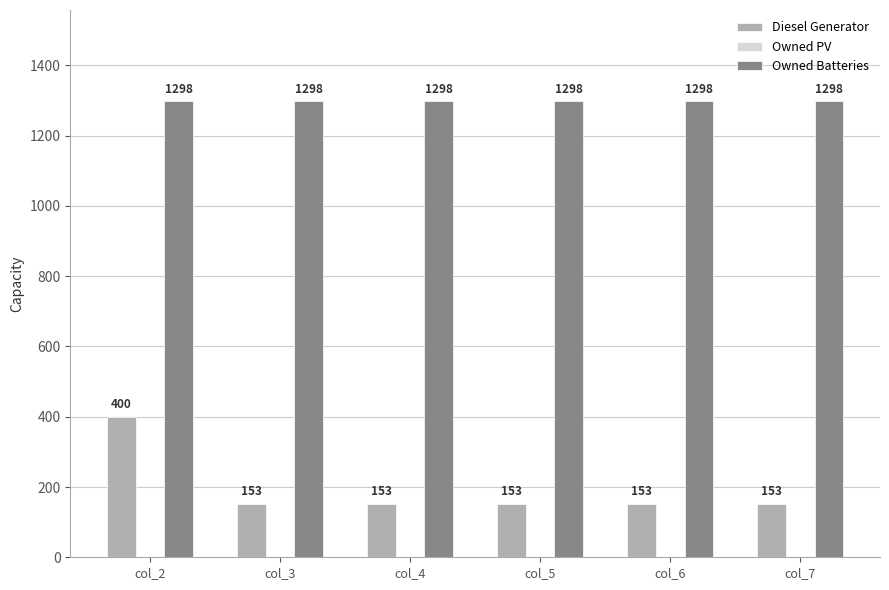

Is it true that Diesel Generator equals 153 at col_4?

True